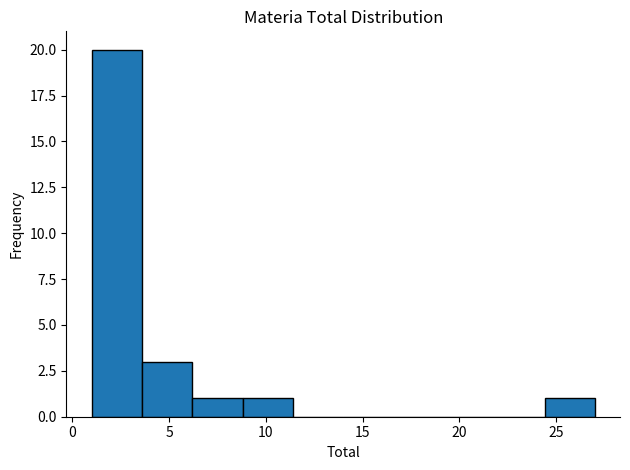

Reading left to right, transcribe this chart: for each bar, give the range it covers on the x-axis and its height. Neither the bar edges nor the heights are printed on the chart, so give them approximately, as read against the axes.

1.0 to 3.6: 20
3.6 to 6.2: 3
6.2 to 8.8: 1
8.8 to 11.4: 1
11.4 to 14.0: 0
14.0 to 16.6: 0
16.6 to 19.2: 0
19.2 to 21.8: 0
21.8 to 24.4: 0
24.4 to 27.0: 1